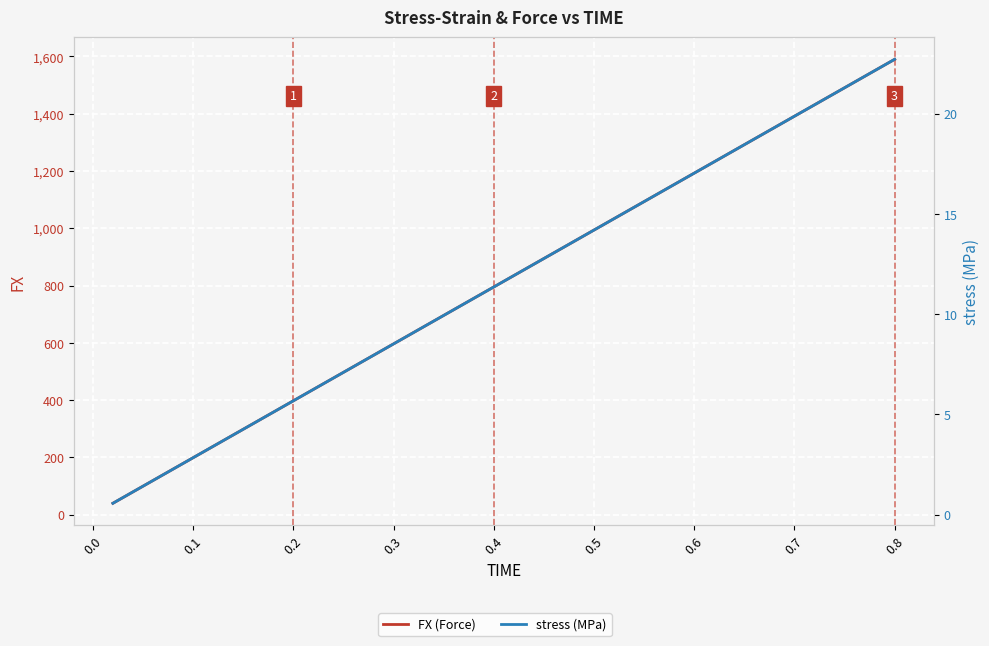

Reading left to right, extract all data points from this chart.

FX (Force): 39.7	79.5	119.2	159.0	198.7	238.5	278.2	318.0	357.7	397.5	437.2	477.0	516.7	556.5	596.2	636.0	675.7	715.5	755.2	795.0	834.7	874.5	914.2	954.0	993.7	1033.5	1073.2	1113.0	1152.7	1192.5	1232.2	1272.0	1311.7	1351.5	1391.2	1430.9	1470.7	1510.4	1550.2	1589.9
stress (MPa): 0.6	1.1	1.7	2.3	2.8	3.4	4.0	4.5	5.1	5.7	6.2	6.8	7.4	7.9	8.5	9.1	9.7	10.2	10.8	11.4	11.9	12.5	13.1	13.6	14.2	14.8	15.3	15.9	16.5	17.0	17.6	18.2	18.7	19.3	19.9	20.4	21.0	21.6	22.1	22.7